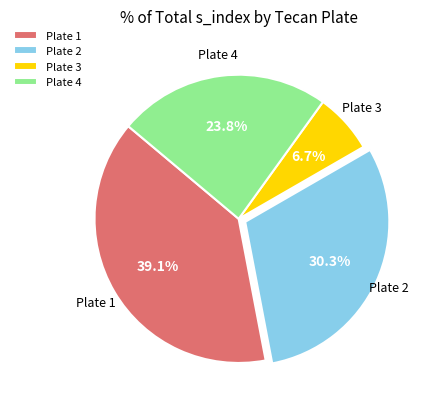

Rank the categories by value from lowest to highest.

Plate 3, Plate 4, Plate 2, Plate 1